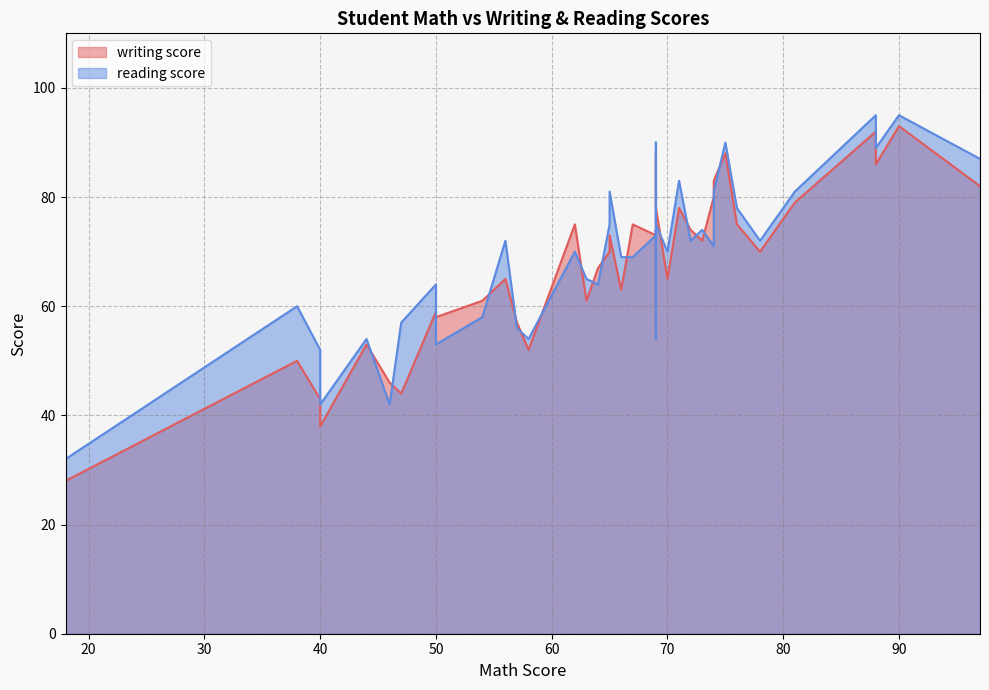

How many values in the writing score series are below 70?

19